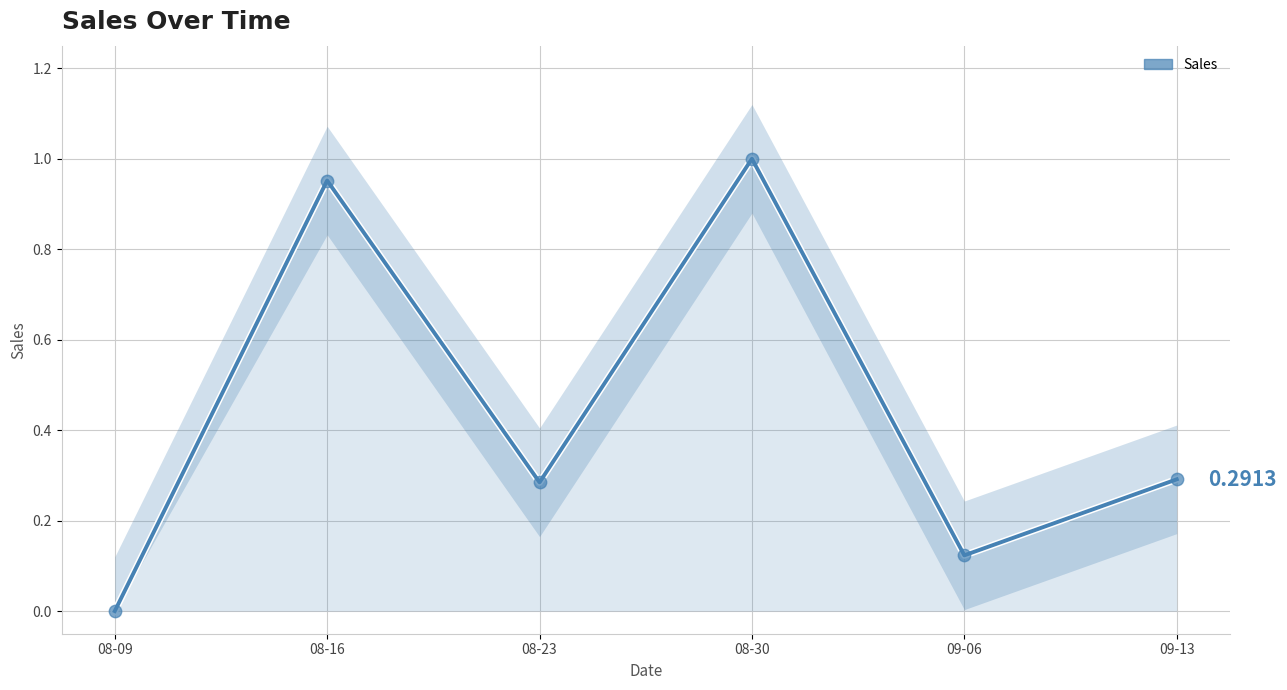

Which has a higher value, 08-16 or 09-06?

08-16